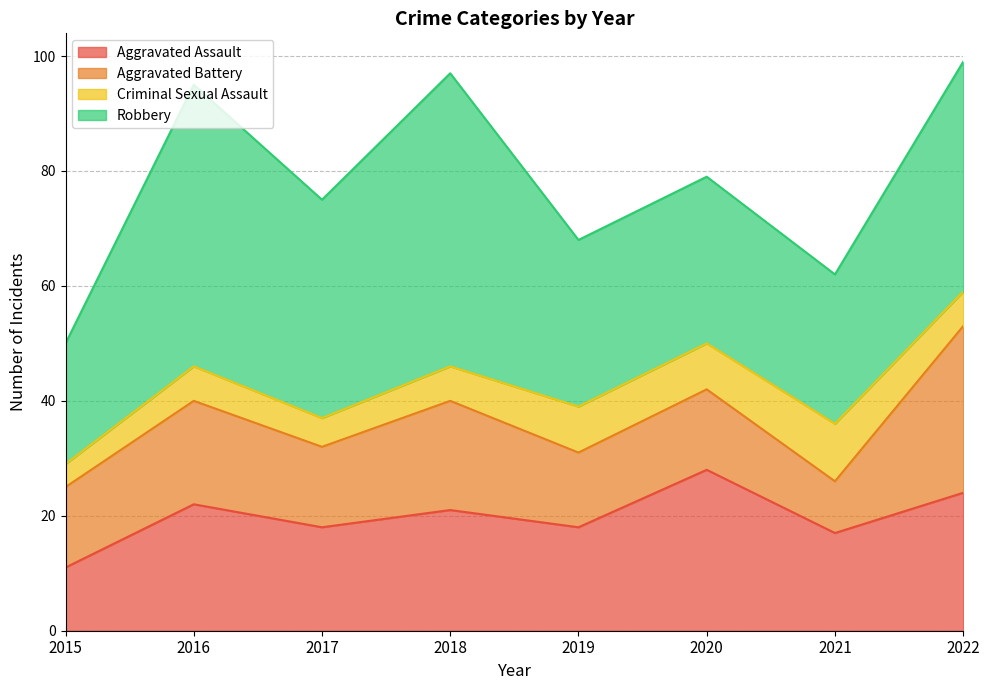

List the series in order of their peak value, highest first.

Robbery, Aggravated Battery, Aggravated Assault, Criminal Sexual Assault